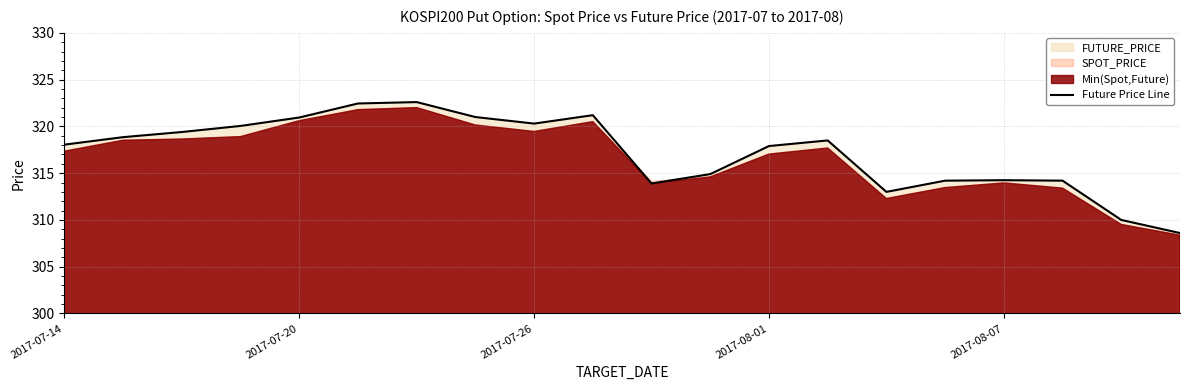

Is it true that the value at 11 is 471.9?

False